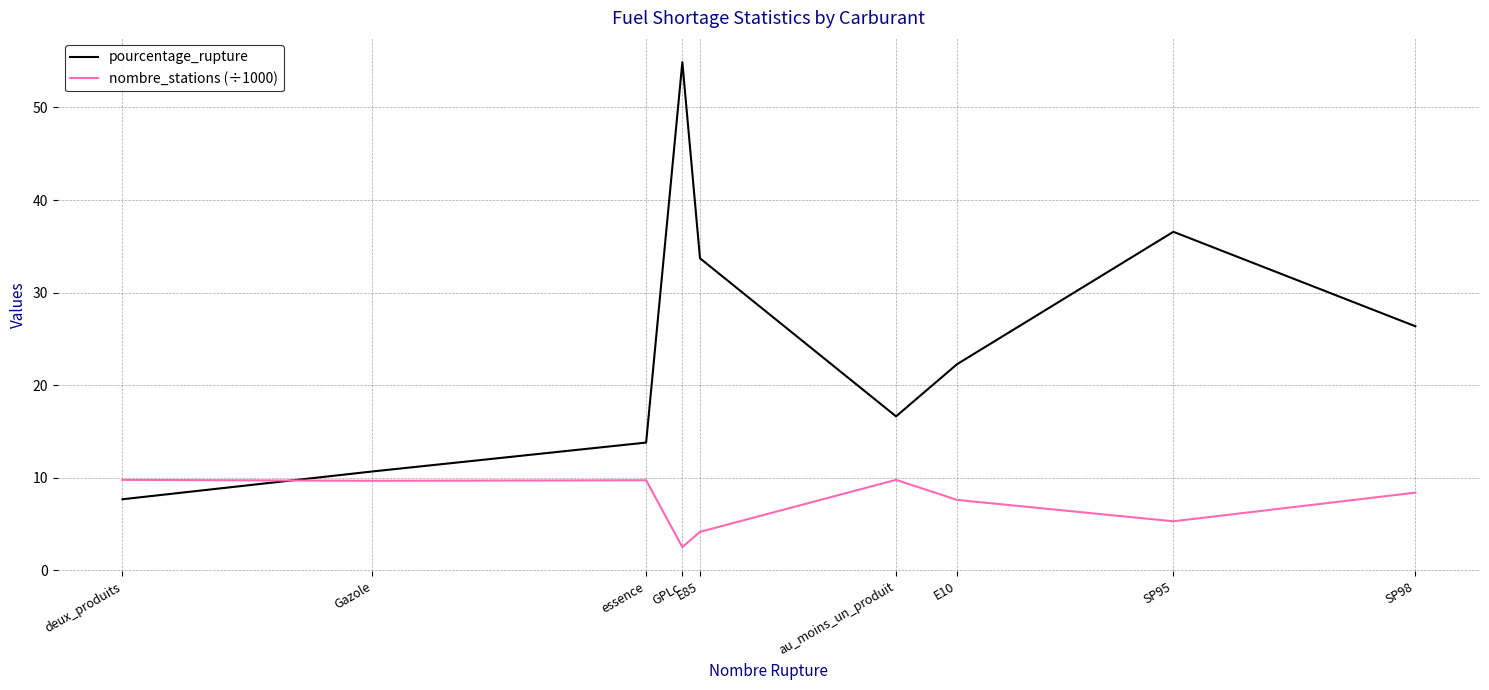

At which category is the sum across all series the highest?

GPLc